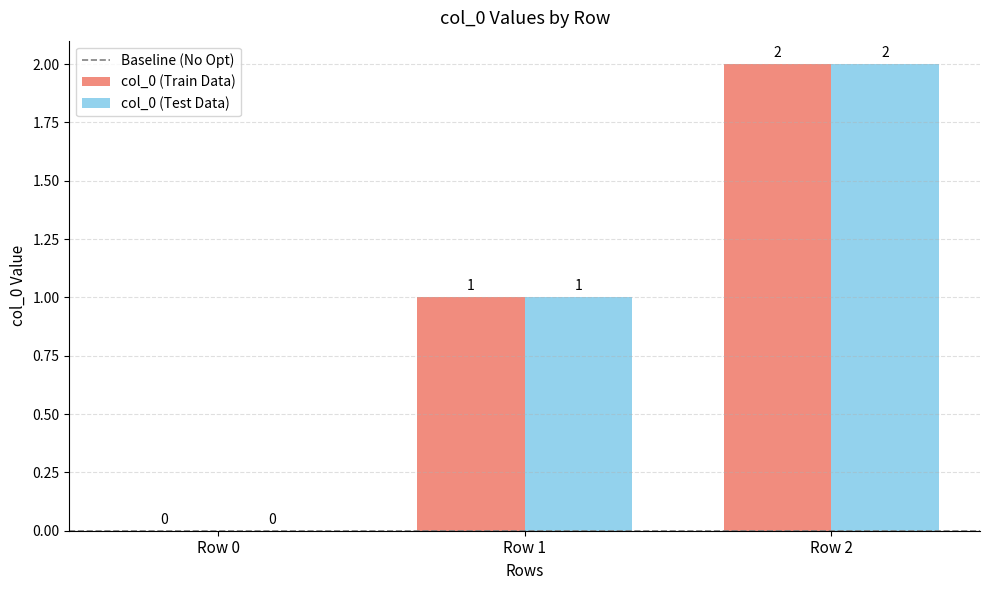

The value of col_0 (Test Data) at Row 0 is -1. True or false?

False